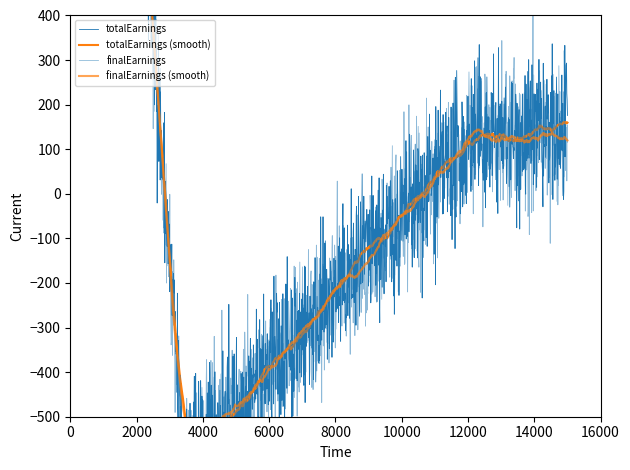

True or false: finalEarnings has a value of 3228.5 at 0.

False